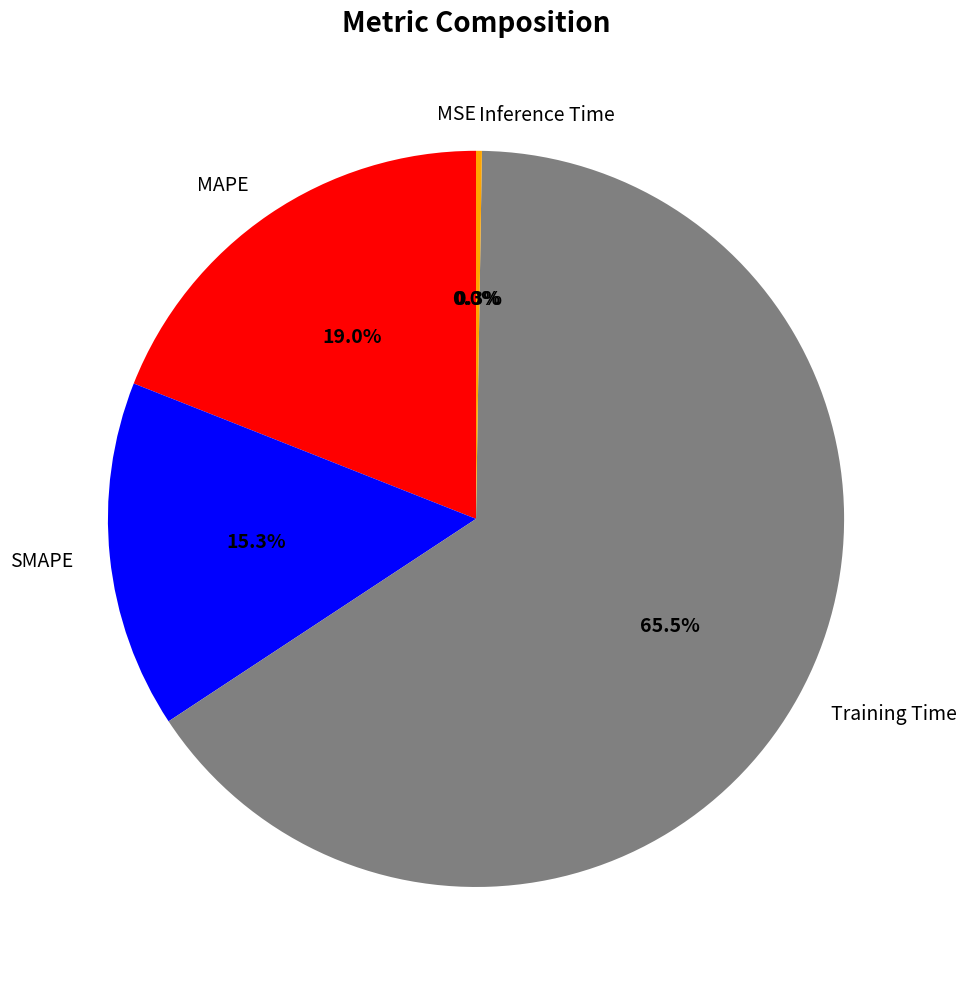

Does SMAPE represent more than half of the total?

No